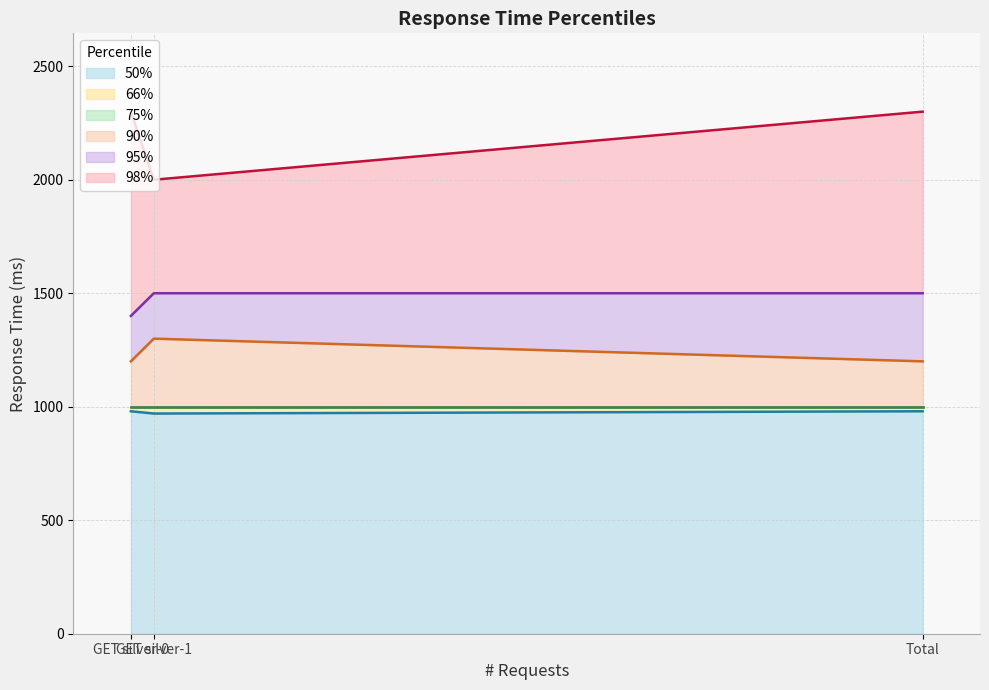

What is the label of the 2nd point from the right?

GET silver-1